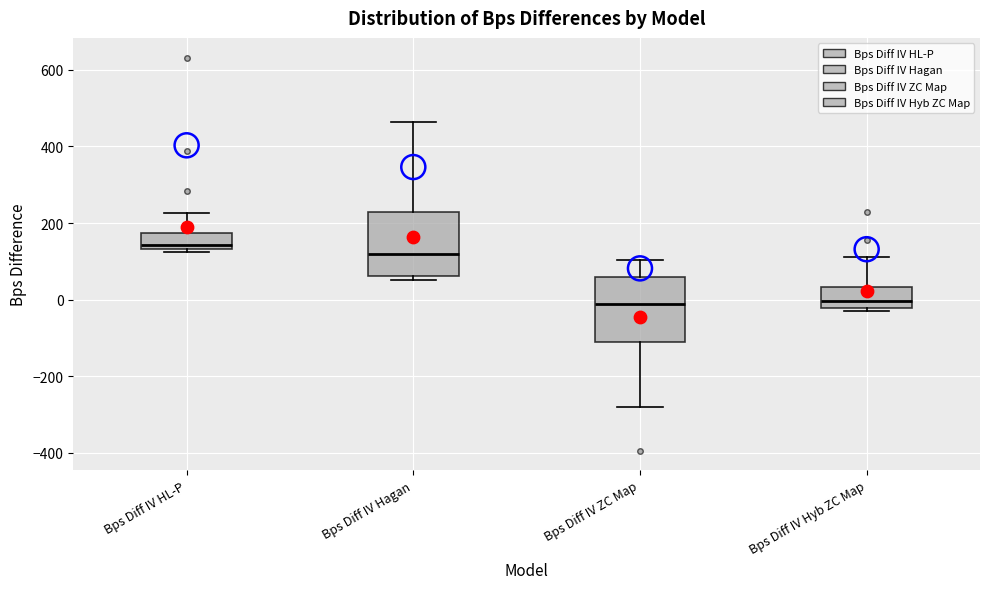

Reading left to right, read every box against the y-axis: the position of its median line, the range the box covers, and the ends of its whiskers. The values are not printed on the chart, so give them approximately, as read against the axis.

Bps Diff IV HL-P: median 140 (just above the box's lower edge), box 140 to 180, whiskers 120 to 220
Bps Diff IV Hagan: median 120, box 60 to 220, whiskers 60 (just below the box's lower edge) to 460
Bps Diff IV ZC Map: median -20, box -120 to 60, whiskers -280 to 100
Bps Diff IV Hyb ZC Map: median 0, box -20 to 40, whiskers -20 (just below the box's lower edge) to 120